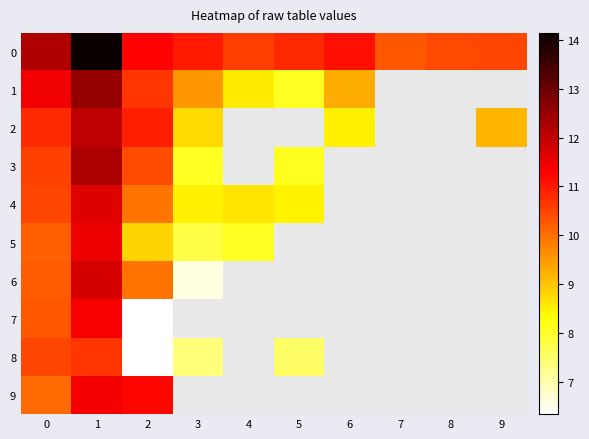

Between 3 and 6, which series saw the biggest shift?

2